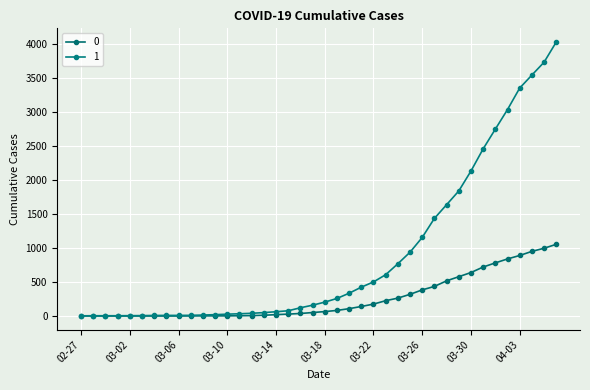

Reading right to left, extract all data points from this chart.

0: 1054	996	950	890	839	781	720	639	578	517	435	384	319	263	225	175	140	108	82	65	51	37	28	20	11	6	4	2	2	2	1	0	0	0	0	0	0	0	0	0
1: 4028	3731	3542	3351	3035	2747	2457	2131	1838	1636	1435	1155	938	768	607	501	424	335	258	204	159	121	77	63	50	40	33	27	20	14	10	9	9	8	6	5	4	4	4	3